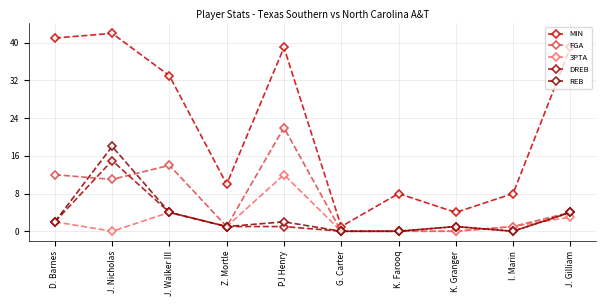

Does the chart display data point markers on the line(s)?

Yes